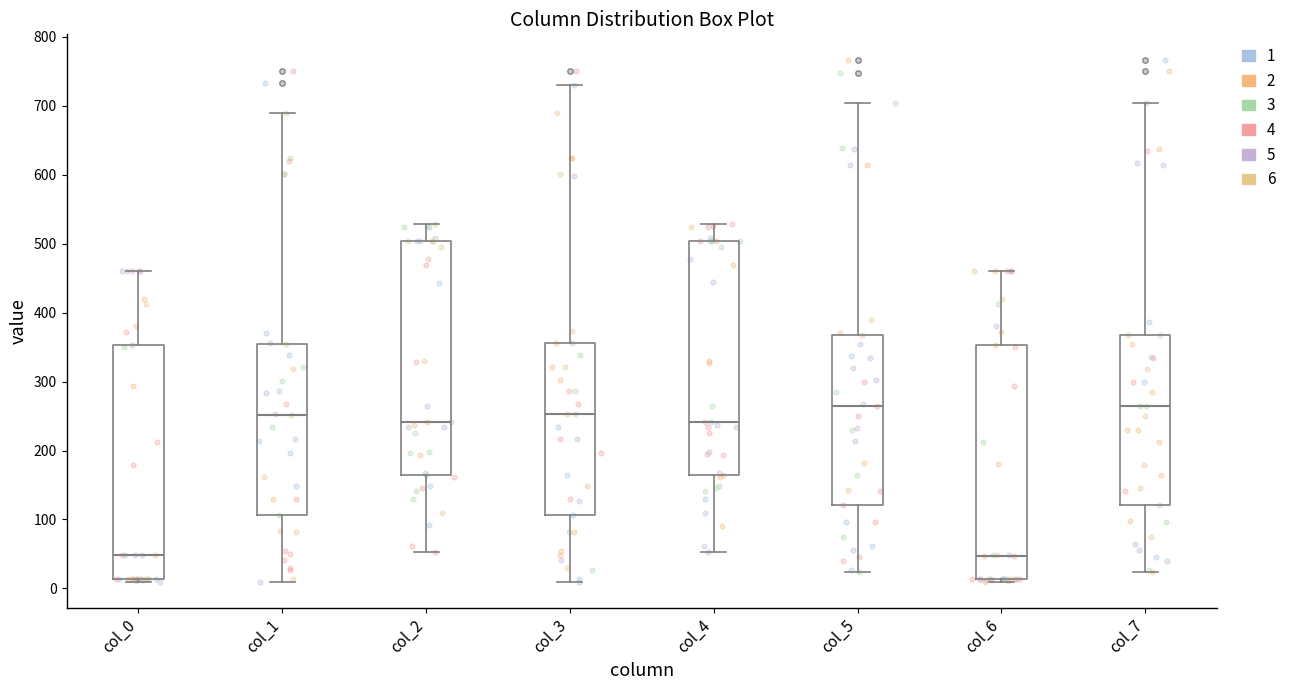

Reading left to right, read every box against the y-axis: the position of its median line, the range the box covers, and the ends of its whiskers. The values are not printed on the chart, so give them approximately, as read against the axis.

col_0: median 50, box 10 to 350, whiskers 10 to 460
col_1: median 250, box 110 to 350, whiskers 10 to 690
col_2: median 240, box 170 to 500, whiskers 50 to 530
col_3: median 250, box 110 to 360, whiskers 10 to 730
col_4: median 240, box 170 to 500, whiskers 50 to 530
col_5: median 270, box 120 to 370, whiskers 20 to 700
col_6: median 50, box 10 to 350, whiskers 10 to 460
col_7: median 270, box 120 to 370, whiskers 20 to 700